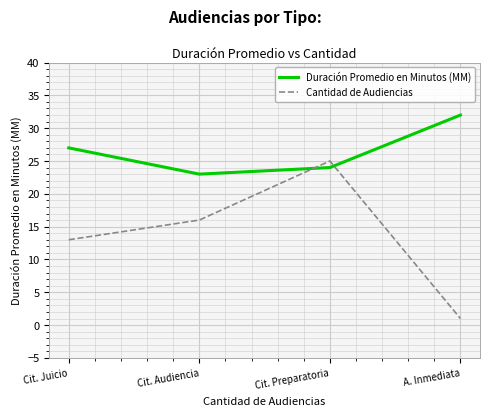

How many distinct data groups are displayed?

2